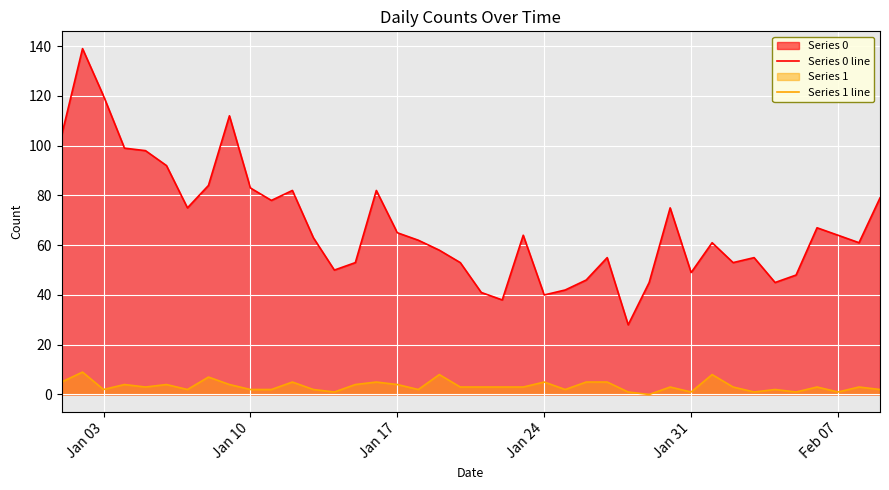

Which series has the largest total across all categories?

Series 0 line